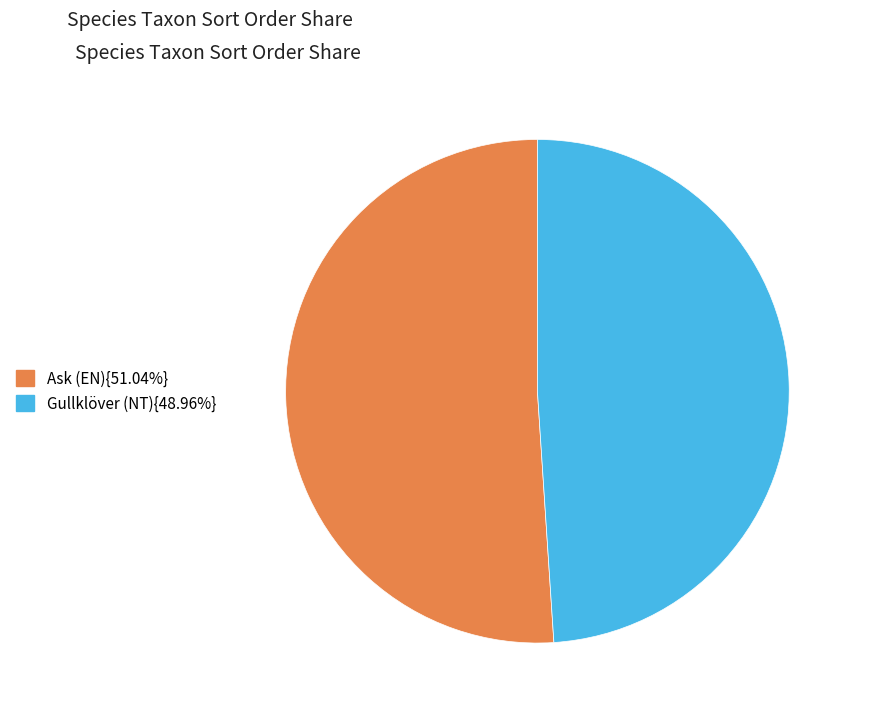

Combined, do Gullklöver (NT){48.96%} and Ask (EN){51.04%} account for over 50%?

Yes